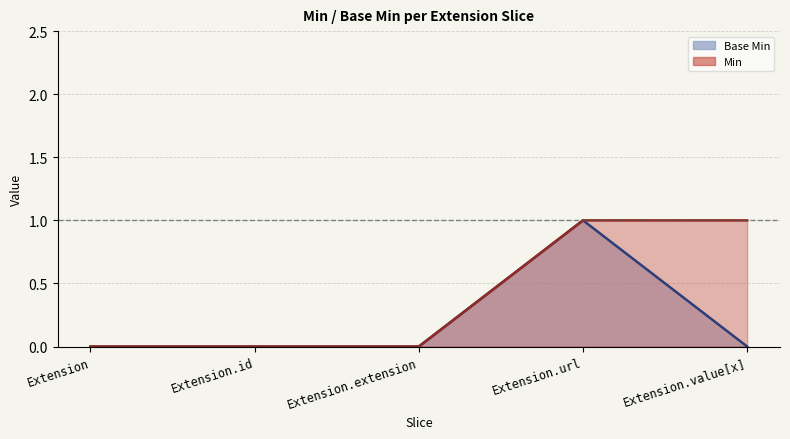

At which label is the value closest to 0?

Extension